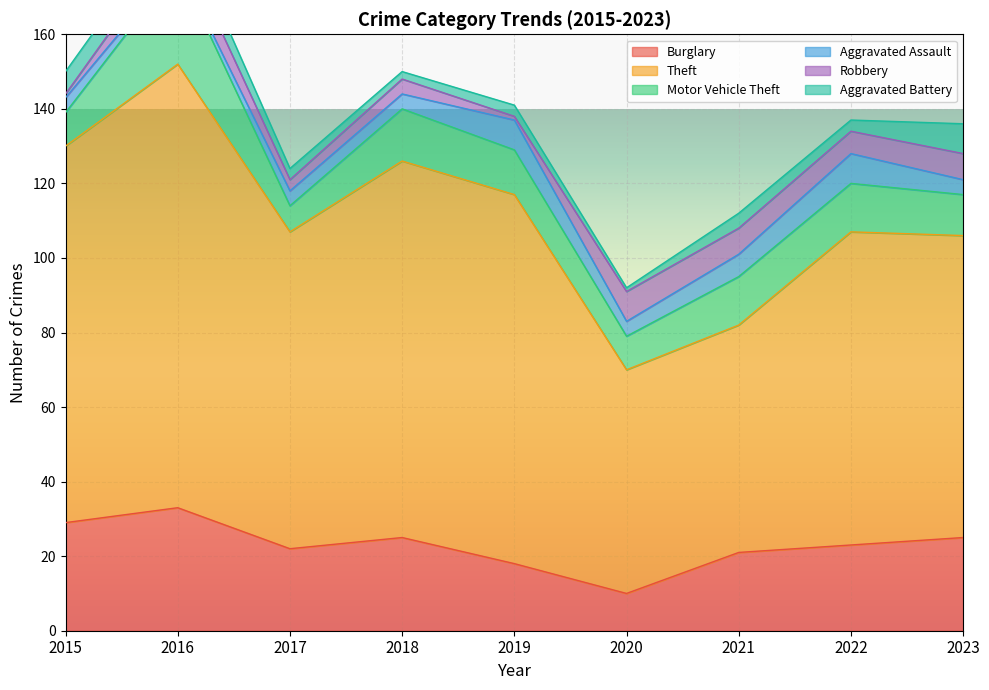

What is the value of the Burglary point at the 7th from the left?

21